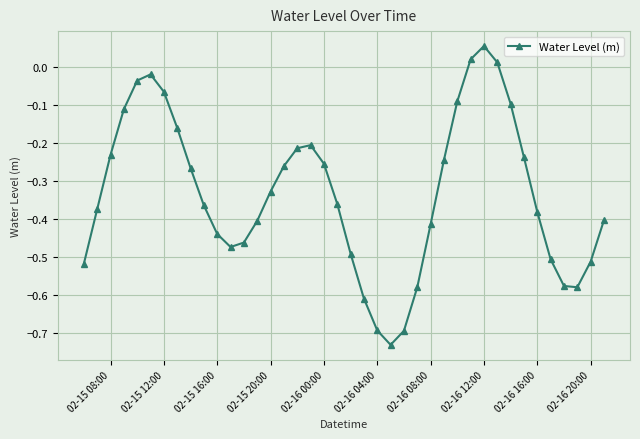

How many points are higher than both their immediate neighbors (excluding endpoints)?

3